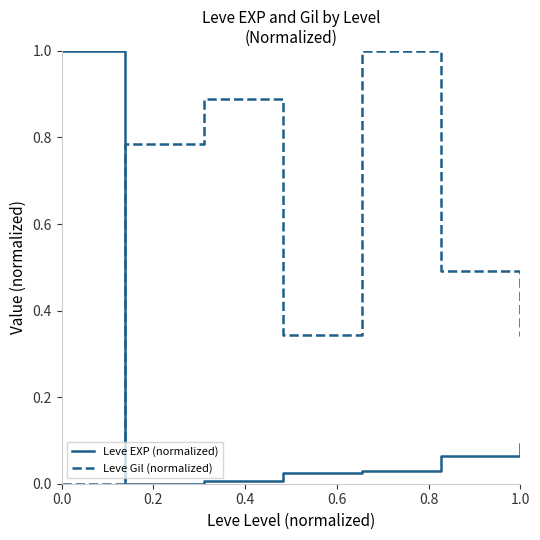

Count the number of data series in this chart.

2